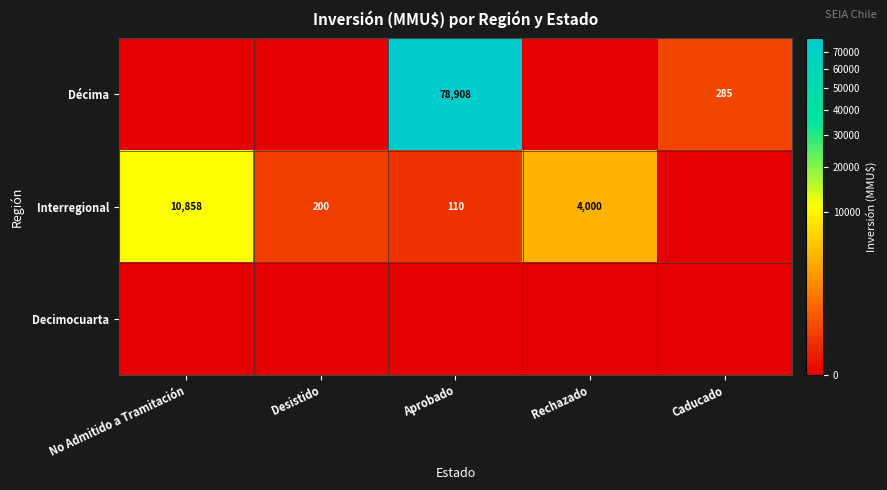

The value of Interregional at Desistido is 46. True or false?

False